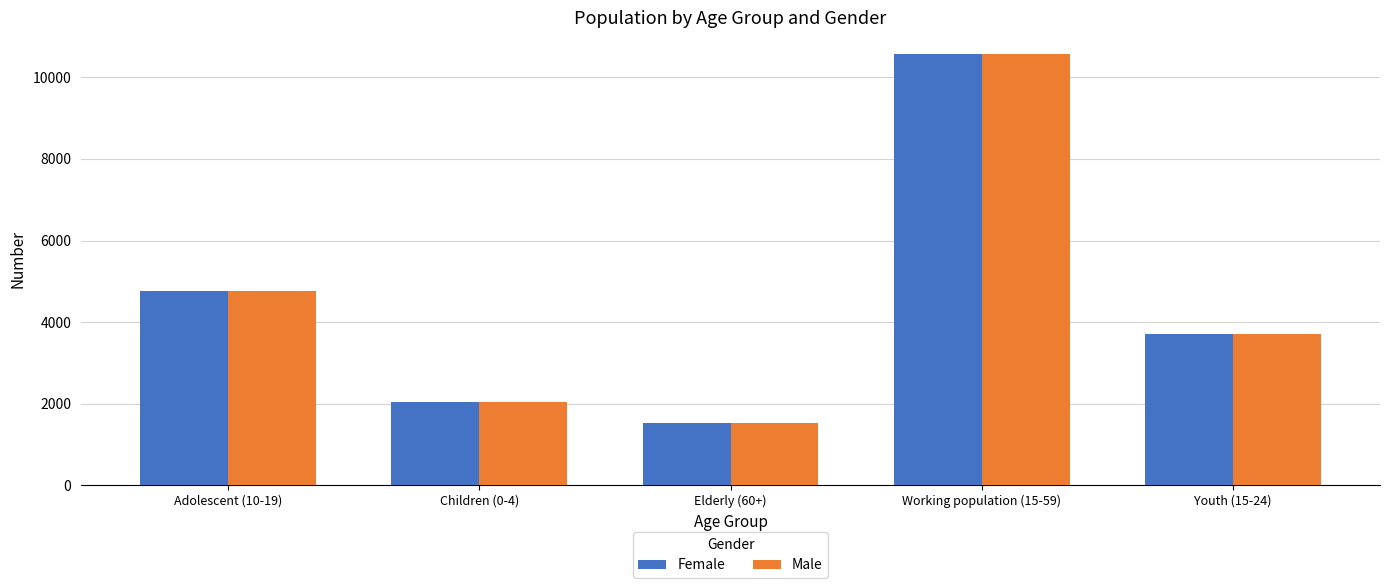

What is the label of the 5th bar from the right?

Adolescent (10-19)